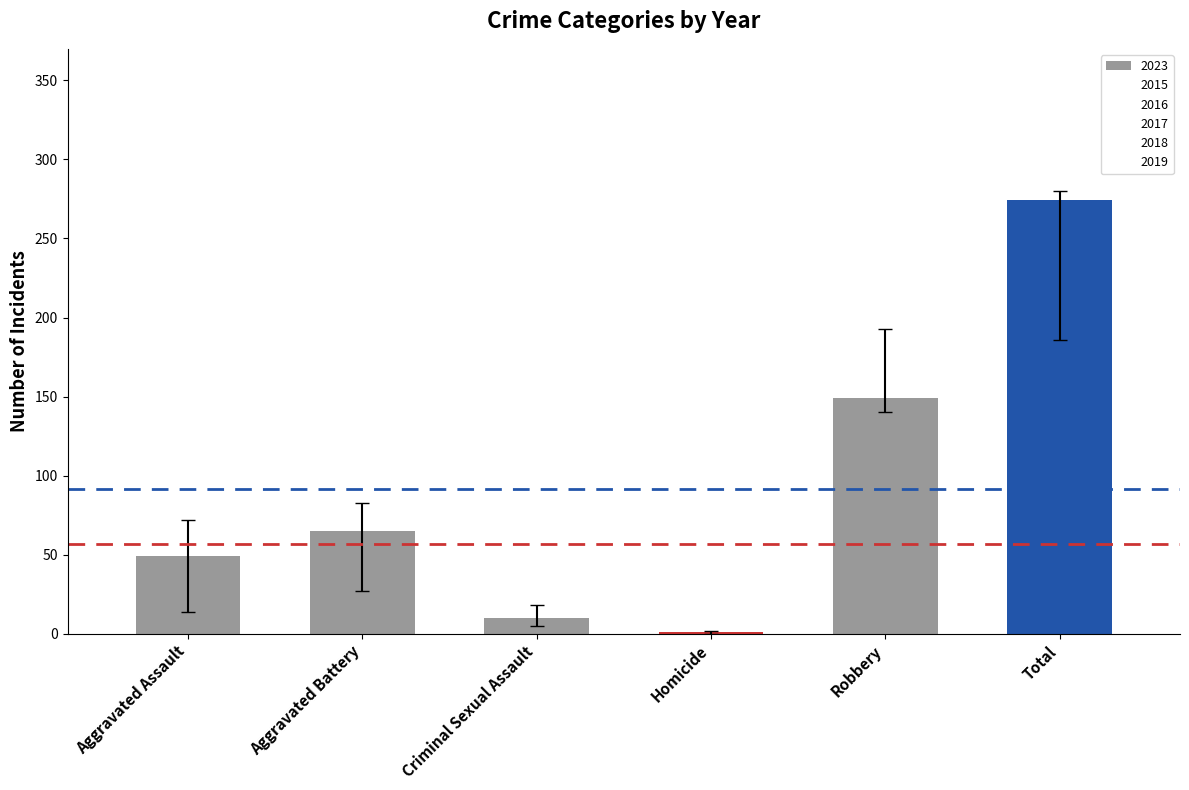

How many data points does each series have?

6